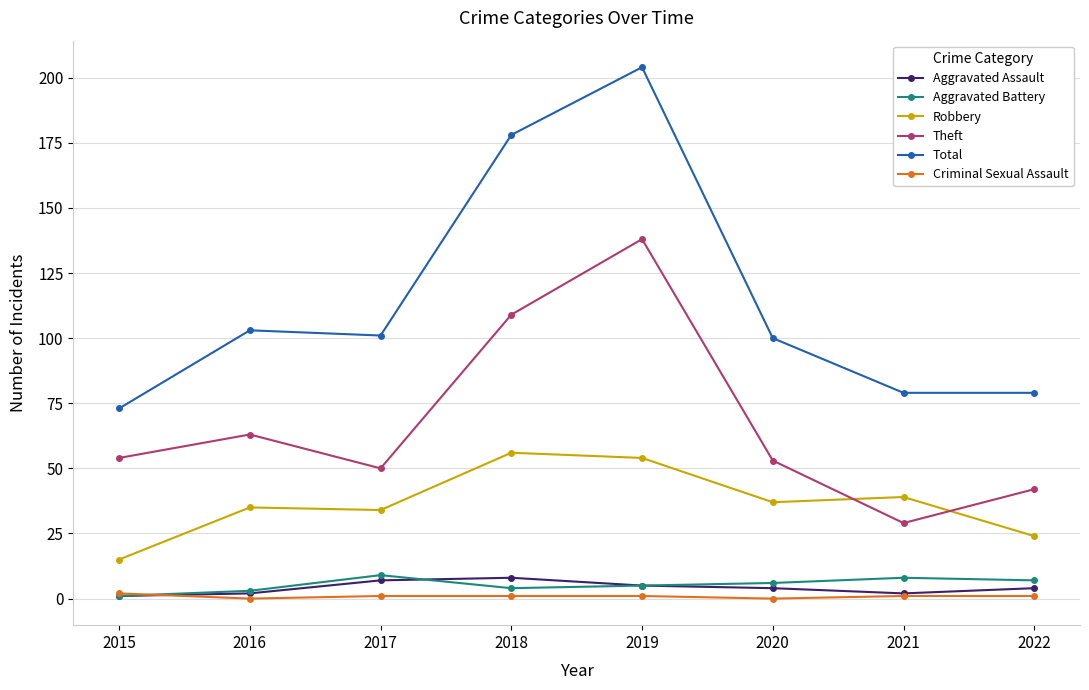

Reading left to right, what are all the values shown in this chart?

Aggravated Assault: 2015=1	2016=2	2017=7	2018=8	2019=5	2020=4	2021=2	2022=4
Aggravated Battery: 2015=1	2016=3	2017=9	2018=4	2019=5	2020=6	2021=8	2022=7
Robbery: 2015=15	2016=35	2017=34	2018=56	2019=54	2020=37	2021=39	2022=24
Theft: 2015=54	2016=63	2017=50	2018=109	2019=138	2020=53	2021=29	2022=42
Total: 2015=73	2016=103	2017=101	2018=178	2019=204	2020=100	2021=79	2022=79
Criminal Sexual Assault: 2015=2	2016=0	2017=1	2018=1	2019=1	2020=0	2021=1	2022=1